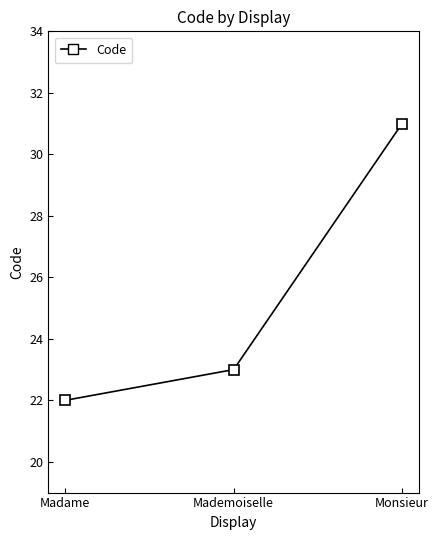

List the labels in order of value, largest first.

Monsieur, Mademoiselle, Madame